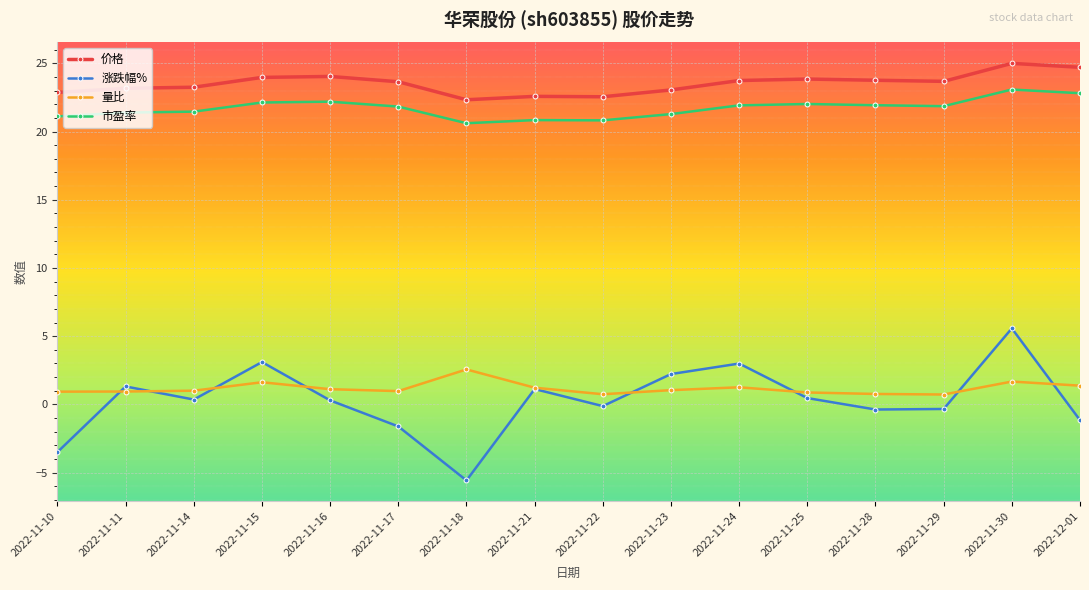

Which category has the highest value in the 市盈率 series?

2022-11-30